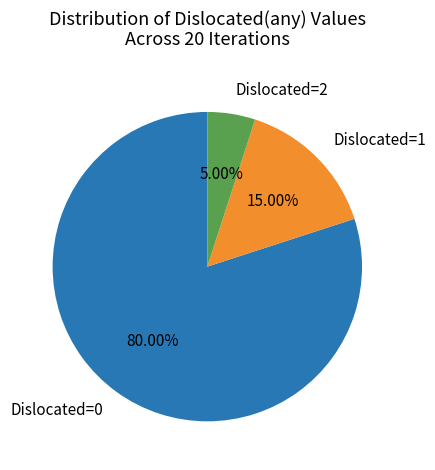

What is the ratio of the value at Dislocated=1 to the value at Dislocated=0?

0.2